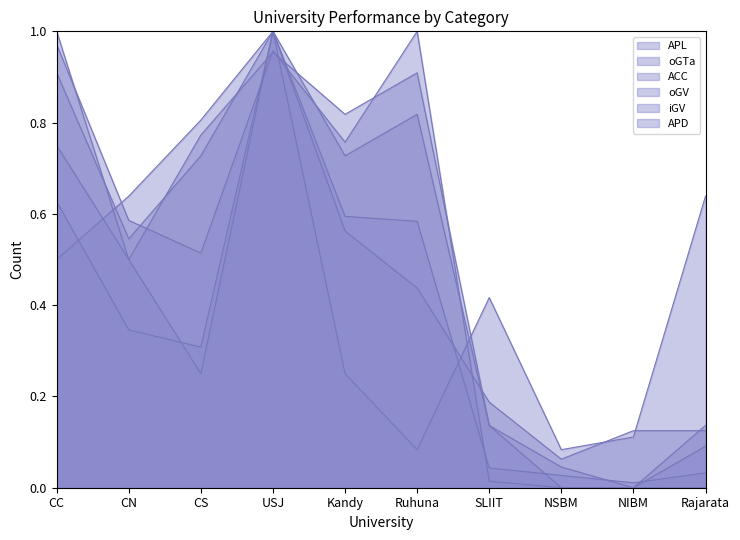

Is the value of APL at USJ greater than the value of oGV at Ruhuna?

Yes